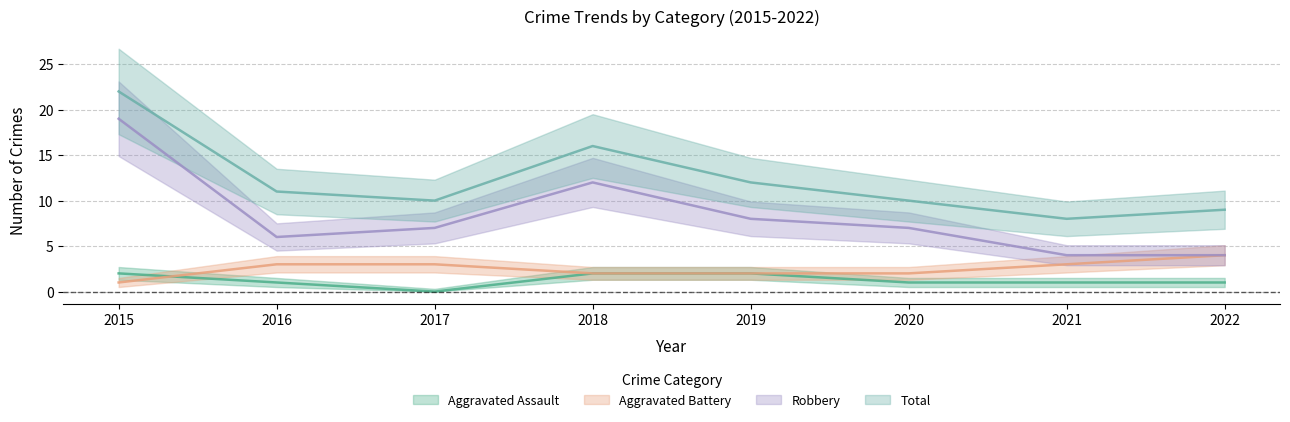

Which has a higher value, 2017 or 2022?

2022